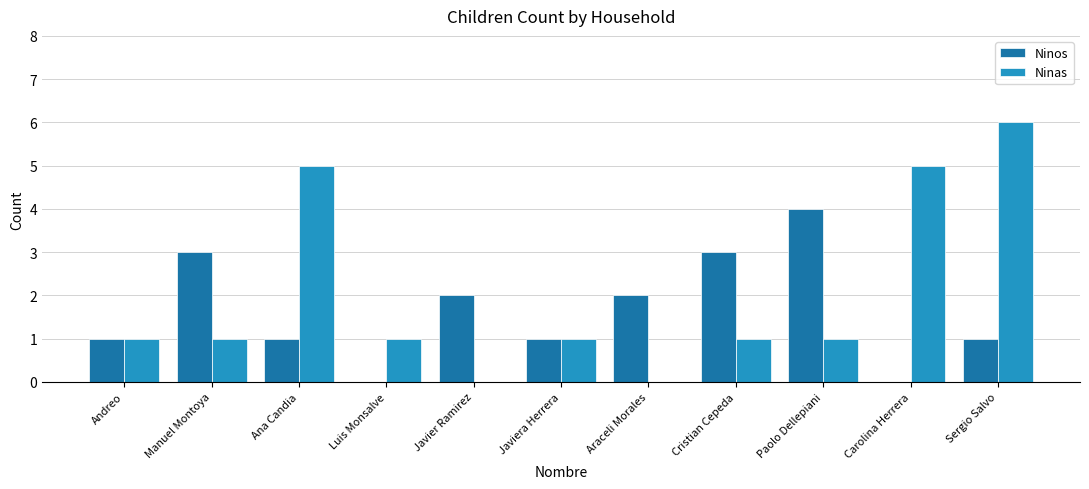

At which category is the sum across all series the highest?

Sergio Salvo